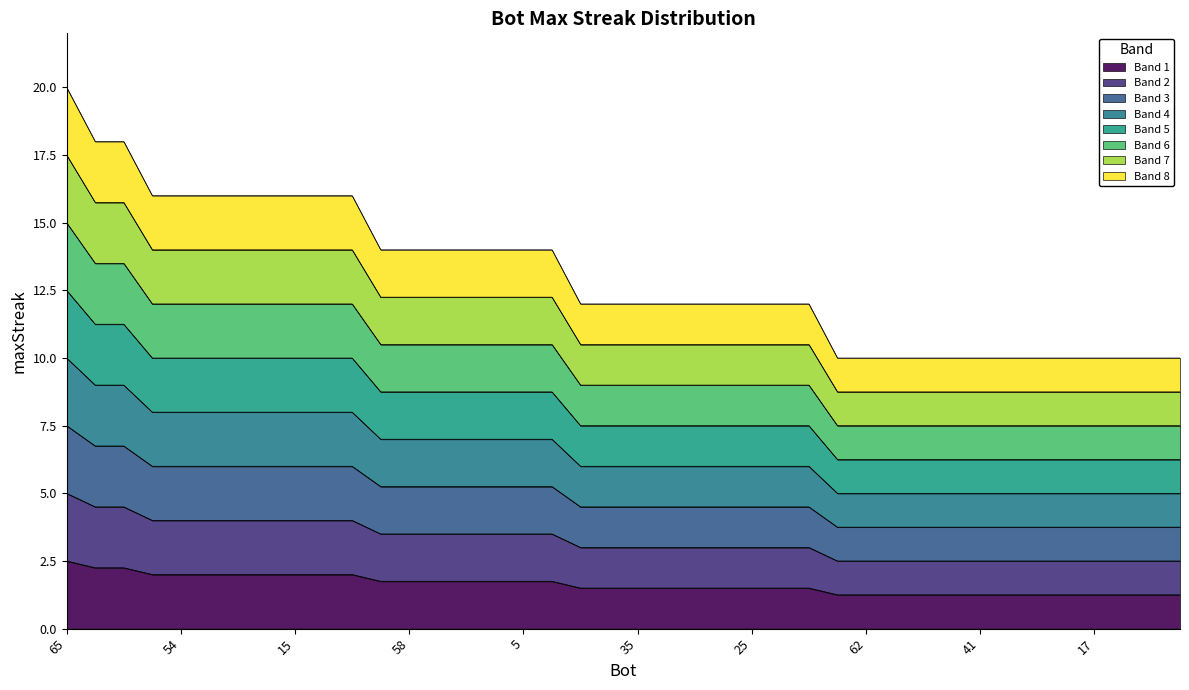

What position from the right is 65?

40